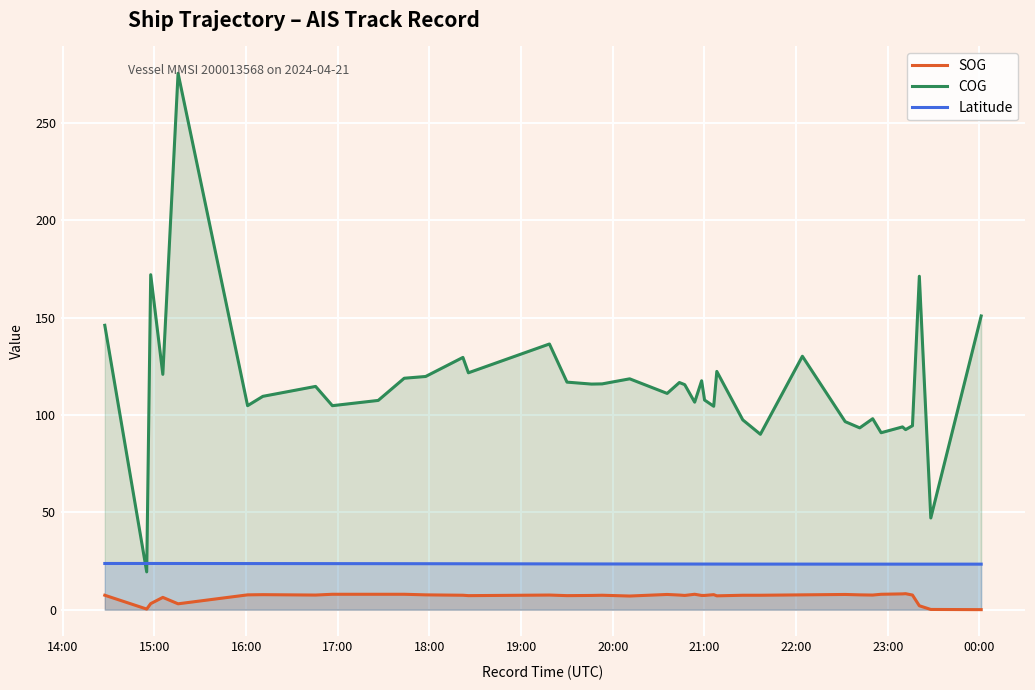

Does the chart display data point markers on the line(s)?

No